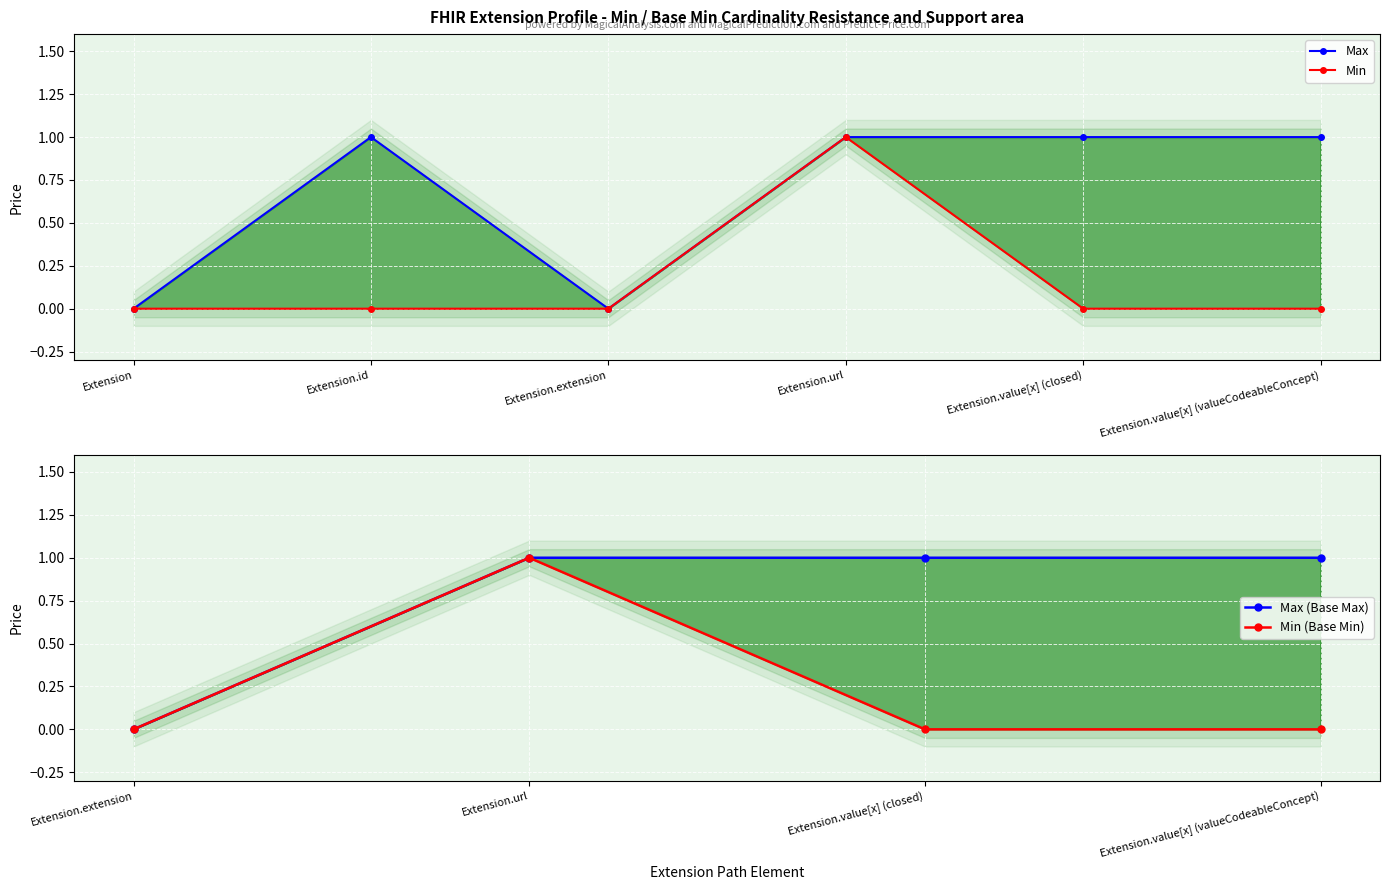

How many values are above zero?

1